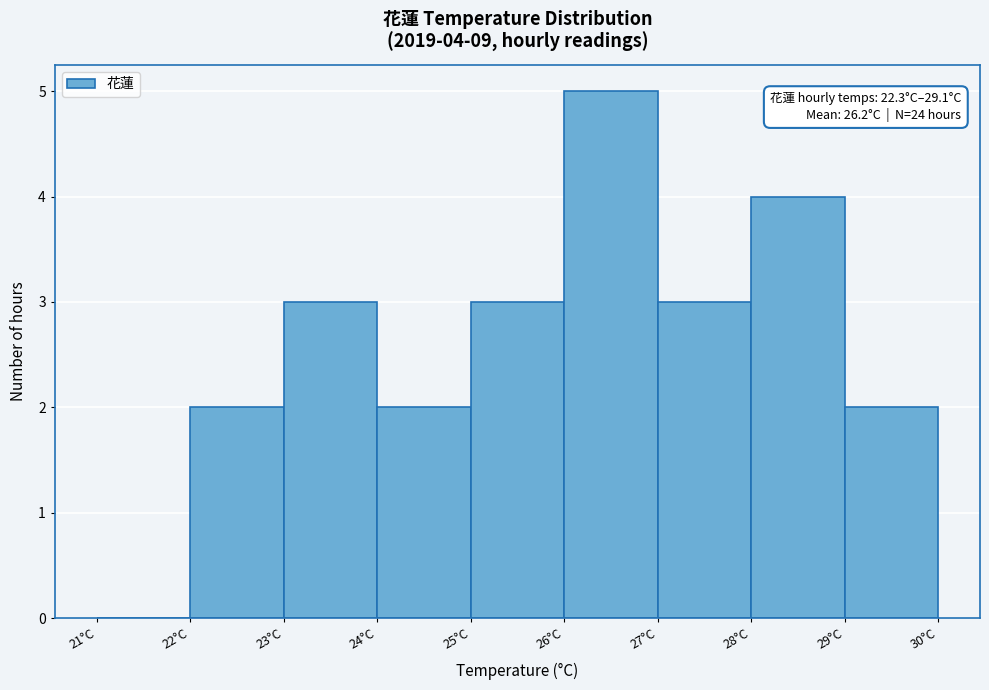

Which range on the x-axis has the tallest bar?

26 to 27